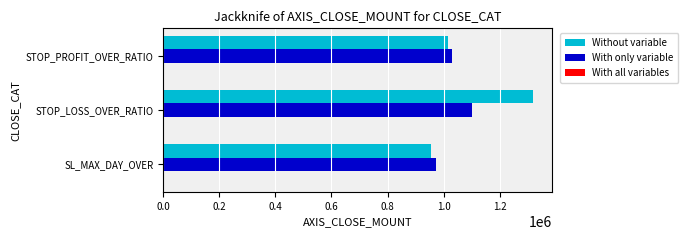

Which series has the largest total across all categories?

Without variable